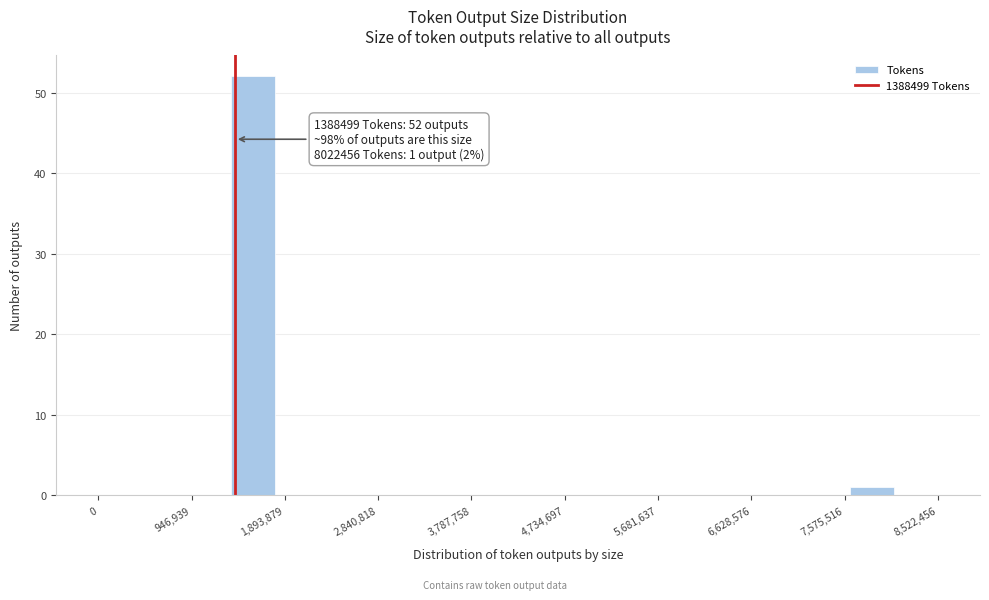

Which range on the x-axis has the tallest bar?

1300000 to 1800000